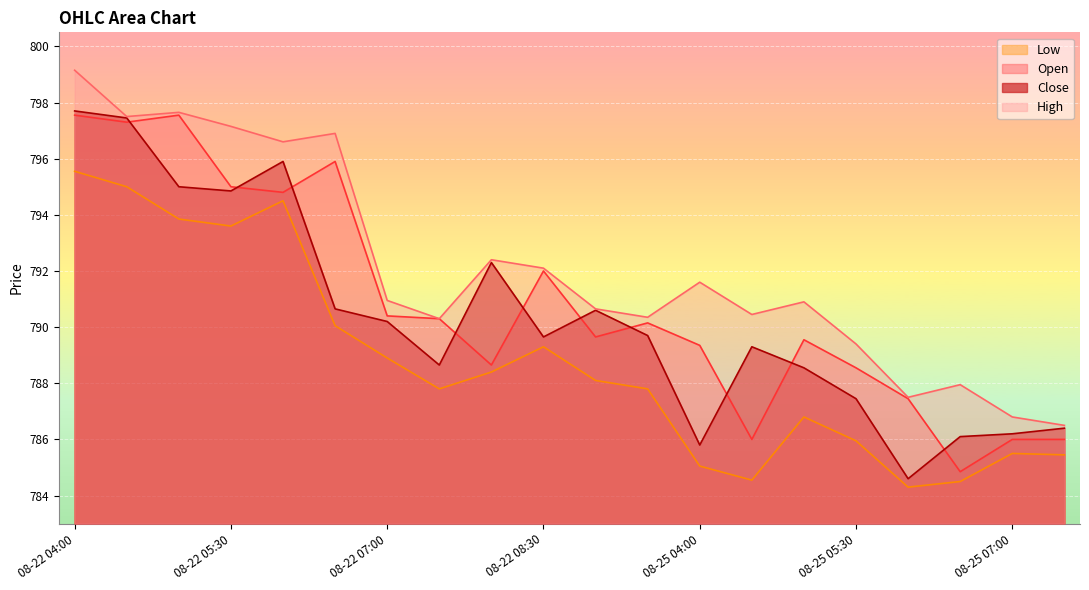

List the labels in order of Low value, smallest first.

08-25 06:00, 08-25 06:30, 08-25 04:30, 08-25 04:00, 08-25 07:30, 08-25 07:00, 08-25 05:30, 08-25 05:00, 08-22 07:30, 08-22 09:30, 08-22 09:00, 08-22 08:00, 08-22 07:00, 08-22 08:30, 08-22 06:30, 08-22 05:30, 08-22 05:00, 08-22 06:00, 08-22 04:30, 08-22 04:00